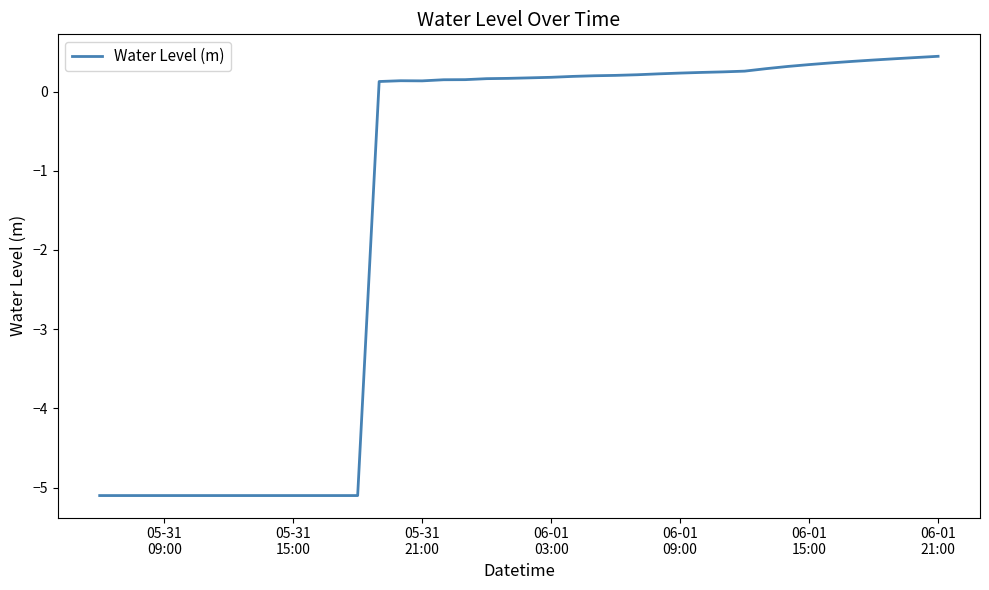

What is the difference between the maximum and minimum values?

5.5